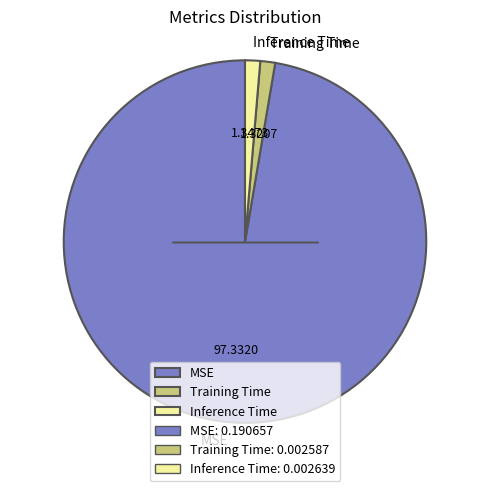

Combined, do Inference Time and Training Time account for over 50%?

No